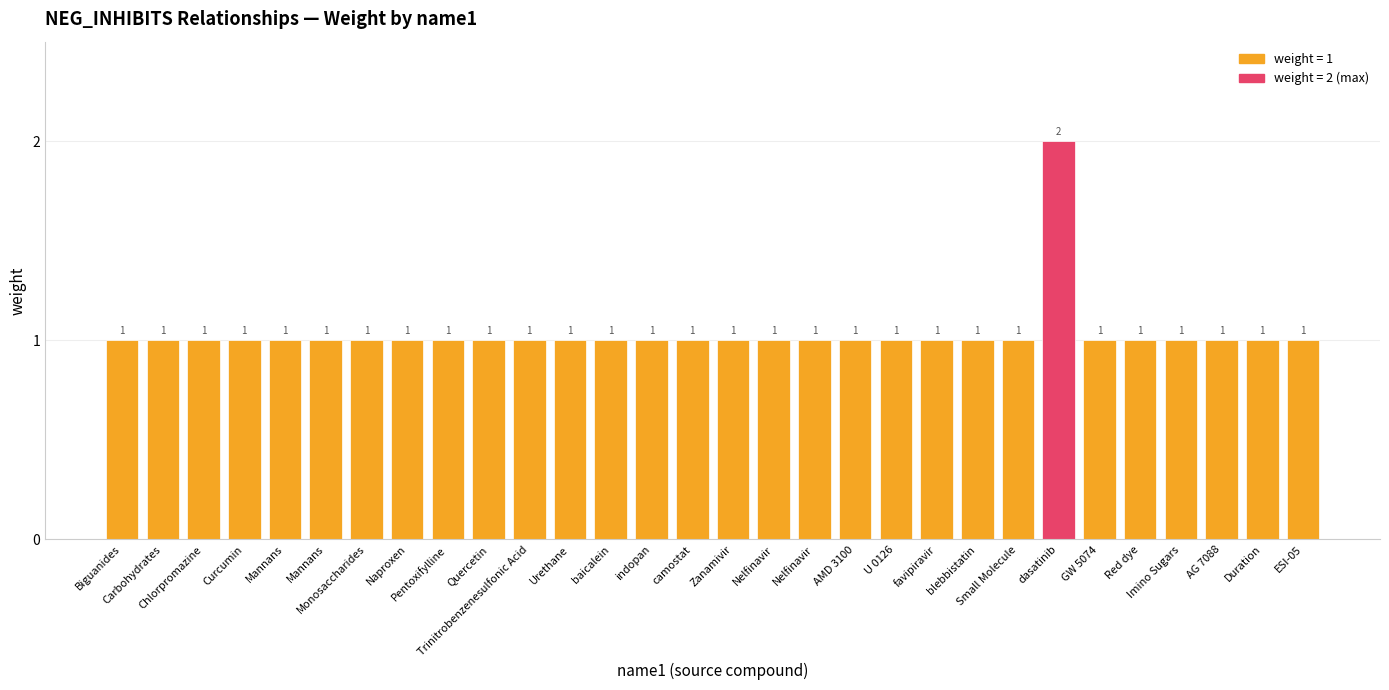

Are the bars horizontal?

No